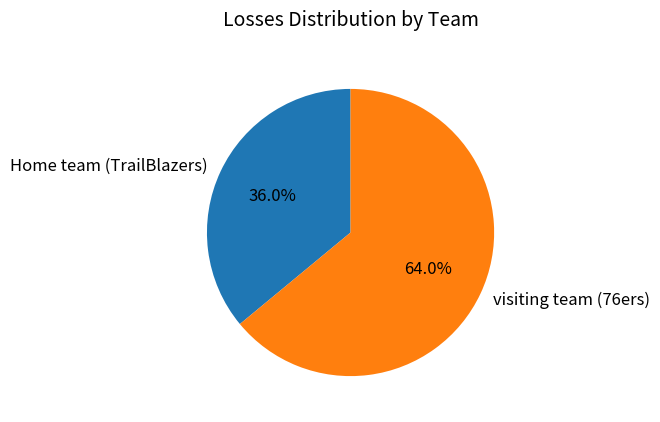

Do visiting team (76ers) and Home team (TrailBlazers) together represent more than half of the pie?

Yes